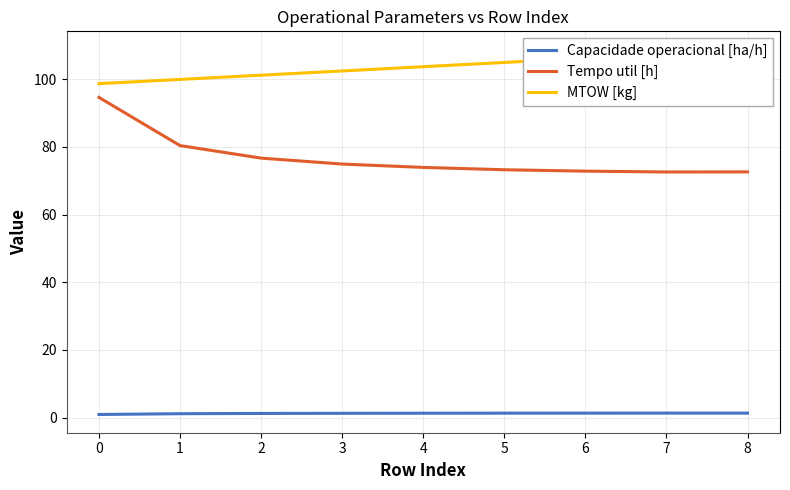

Which has a higher value, 3 or 4?

4